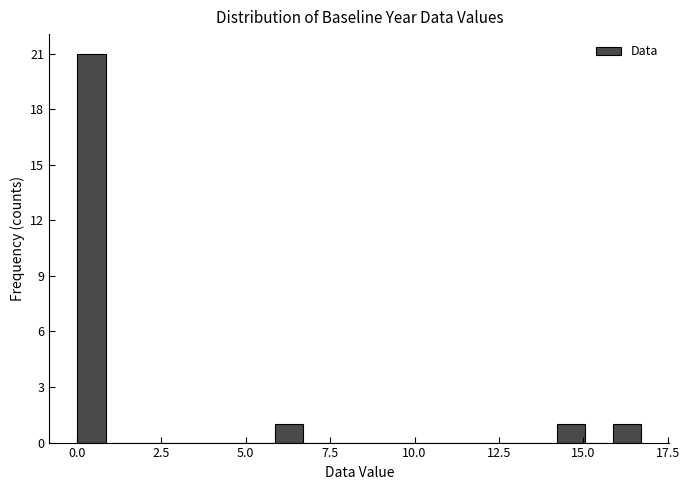

Read against the x-axis, roughly where is the centre of the tallest bar?

0.5